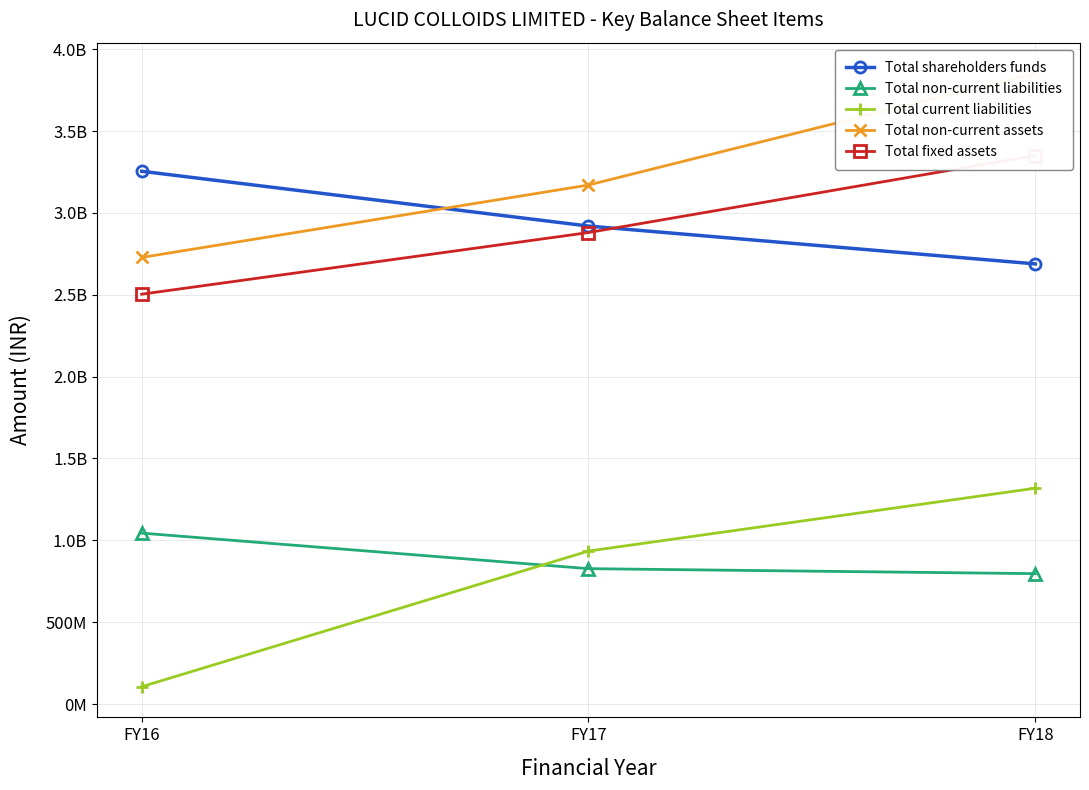

Count the number of categories in the chart.

3